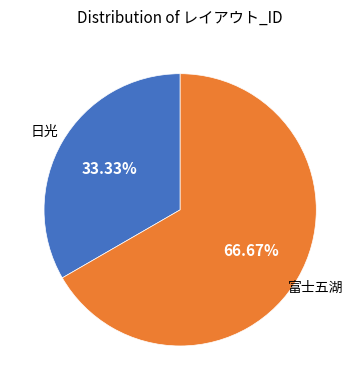

Is there a majority slice in this chart?

Yes